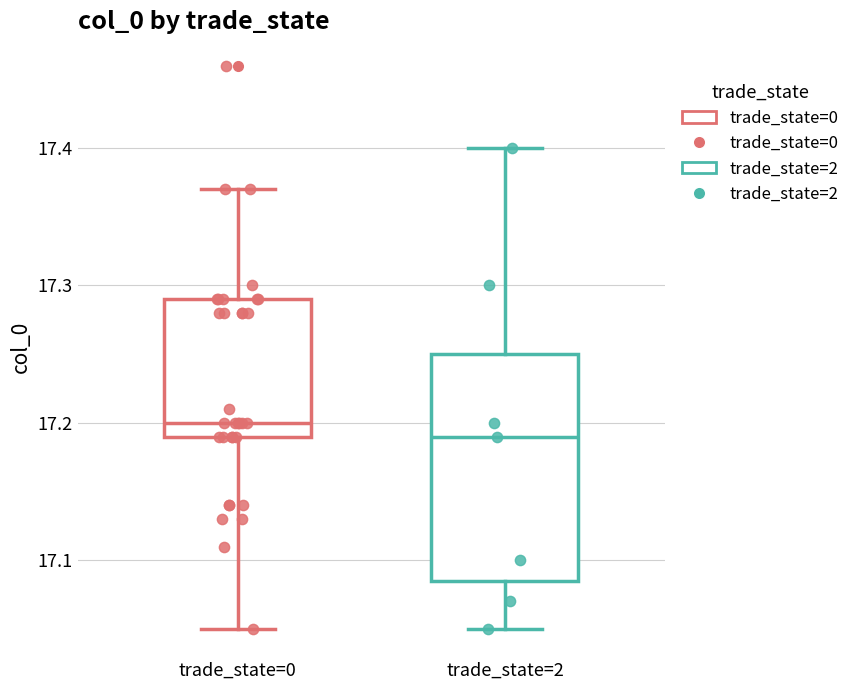

Reading left to right, read every box against the y-axis: the position of its median line, the range the box covers, and the ends of its whiskers. The values are not printed on the chart, so give them approximately, as read against the axis.

trade_state=0: median 17.20, box 17.19 to 17.29, whiskers 17.05 to 17.37
trade_state=2: median 17.19, box 17.09 to 17.25, whiskers 17.05 to 17.40